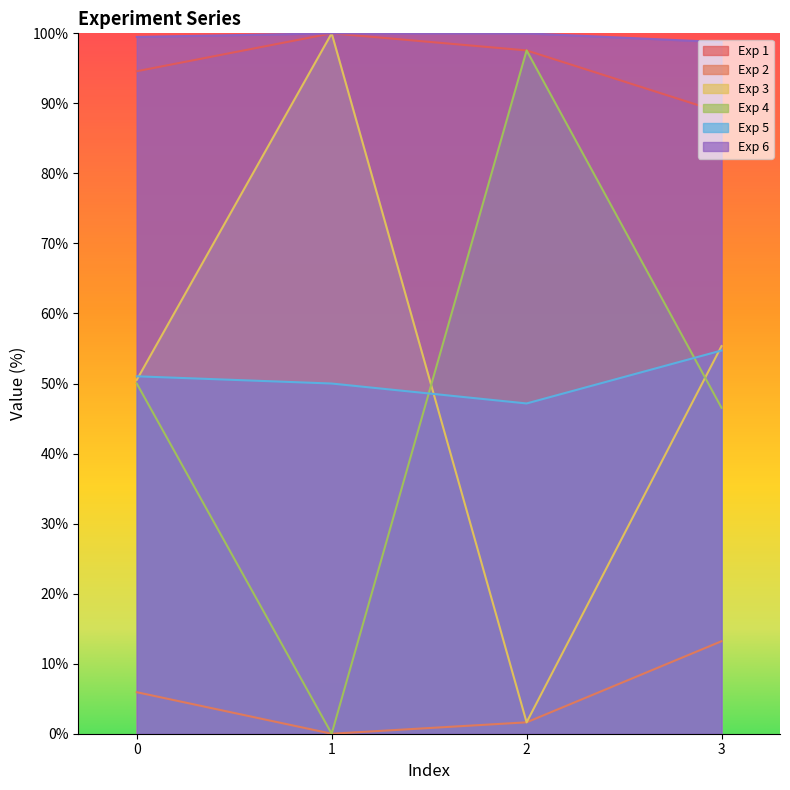

Which series changed the most between 0 and 3?

Exp 2